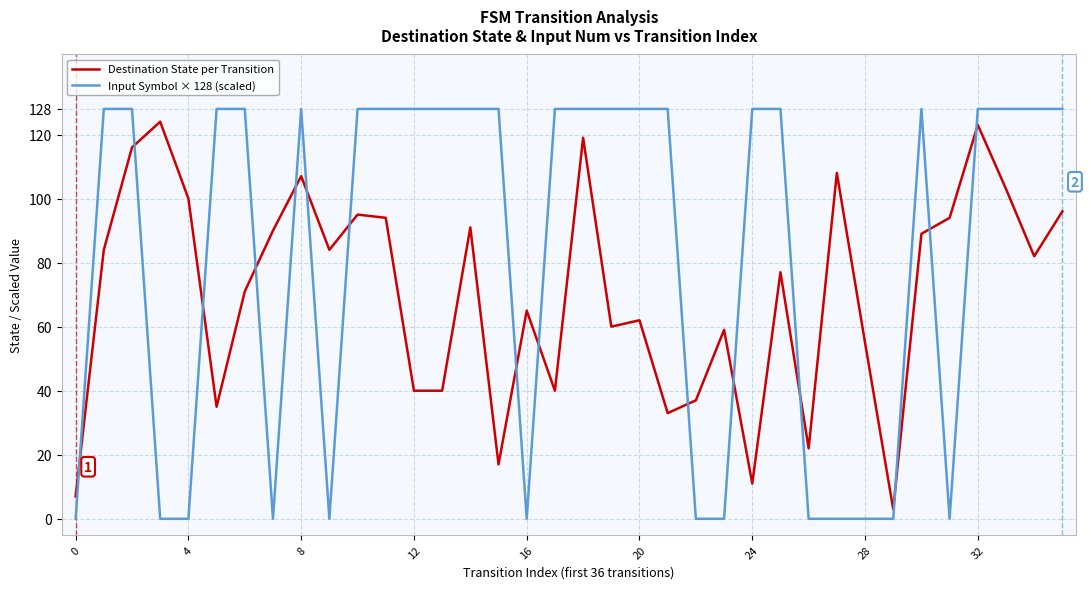

Reading left to right, extract all data points from this chart.

Destination State per Transition: 7	84	116	124	100	35	71	90	107	84	95	94	40	40	91	17	65	40	119	60	62	33	37	59	11	77	22	108	55	3	89	94	123	103	82	96
Input Symbol × 128 (scaled): 0	128	128	0	0	128	128	0	128	0	128	128	128	128	128	128	0	128	128	128	128	128	0	0	128	128	0	0	0	0	128	0	128	128	128	128